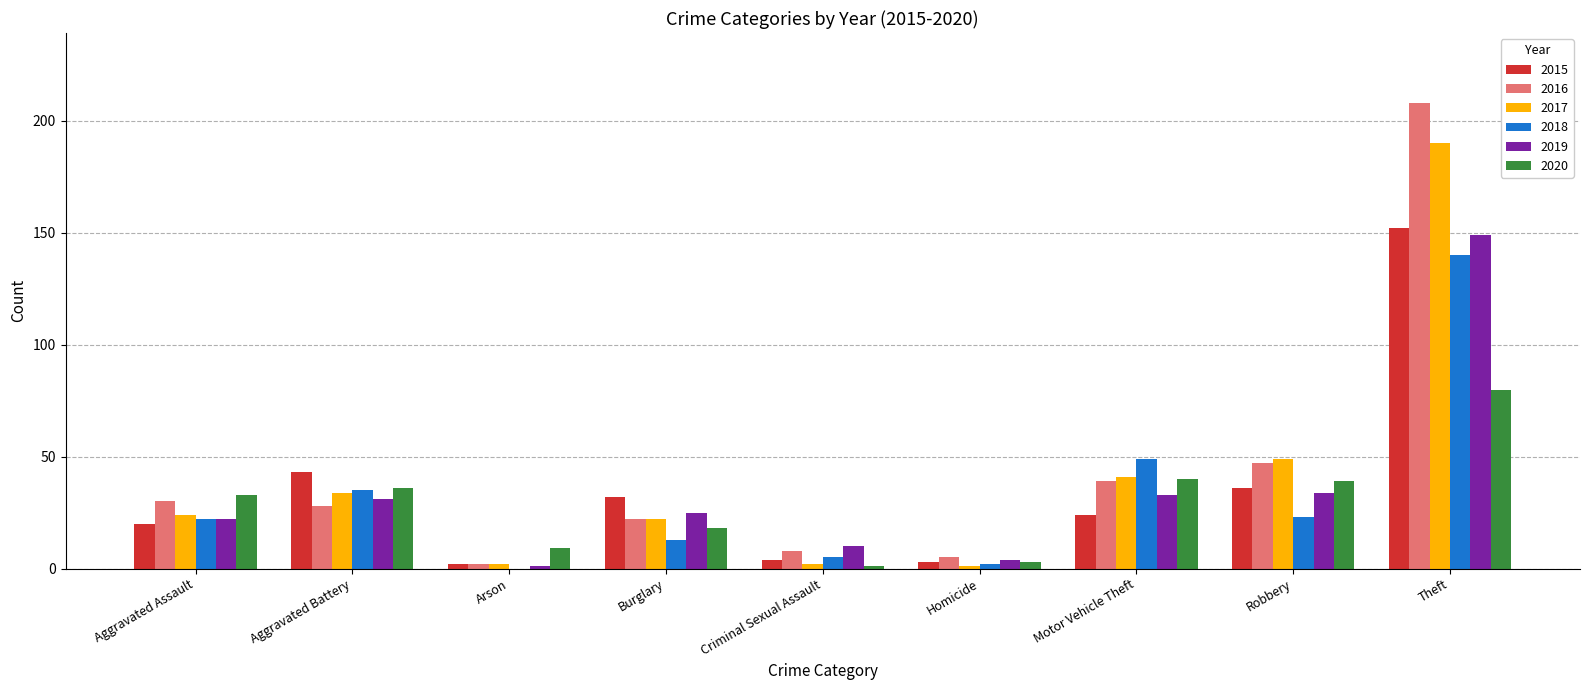

What is the spread (max minus min) of values at Motor Vehicle Theft?

25